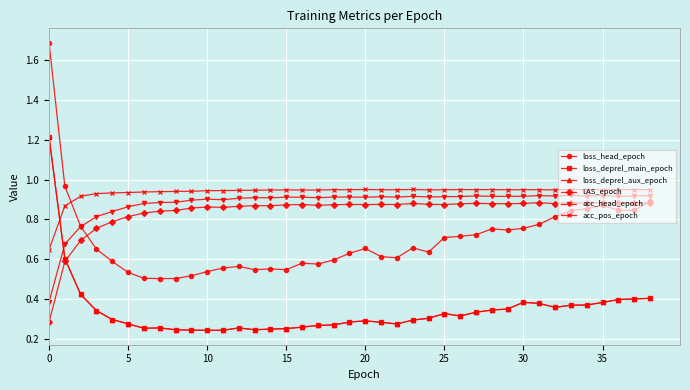

Which series has the largest range (max minus min)?

loss_head_epoch